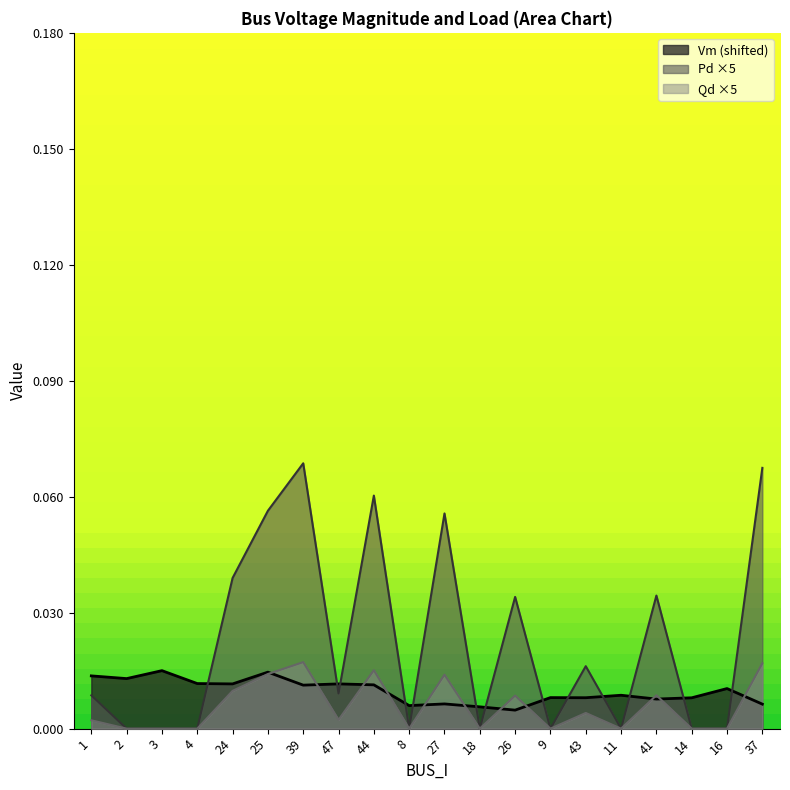

Reading right to left, what are all the values shown in this chart?

Vm: 0.0	0.0	0.0	0.0	0.0	0.0	0.0	0.0	0.0	0.0	0.0	0.0	0.0	0.0	0.0	0.0	0.0	0.0	0.0	0.0
Pd: 0.1	0.0	0.0	0.0	0.0	0.0	0.0	0.0	0.0	0.1	0.0	0.1	0.0	0.1	0.1	0.0	0.0	0.0	0.0	0.0
Qd: 0.0	0.0	0.0	0.0	0.0	0.0	0.0	0.0	0.0	0.0	0.0	0.0	0.0	0.0	0.0	0.0	0.0	0.0	0.0	0.0